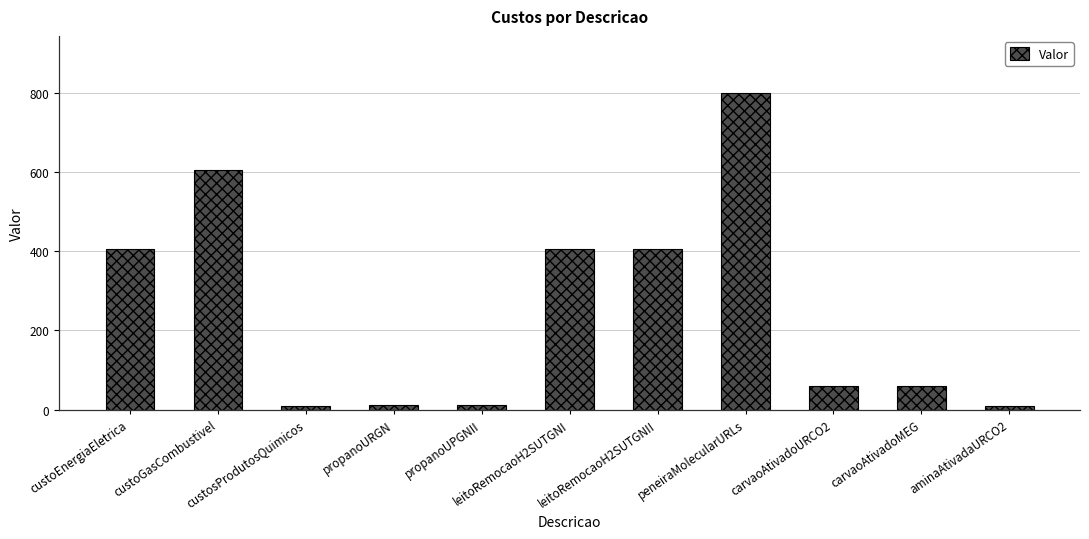

What is the value of the 6th bar from the left?

406.0